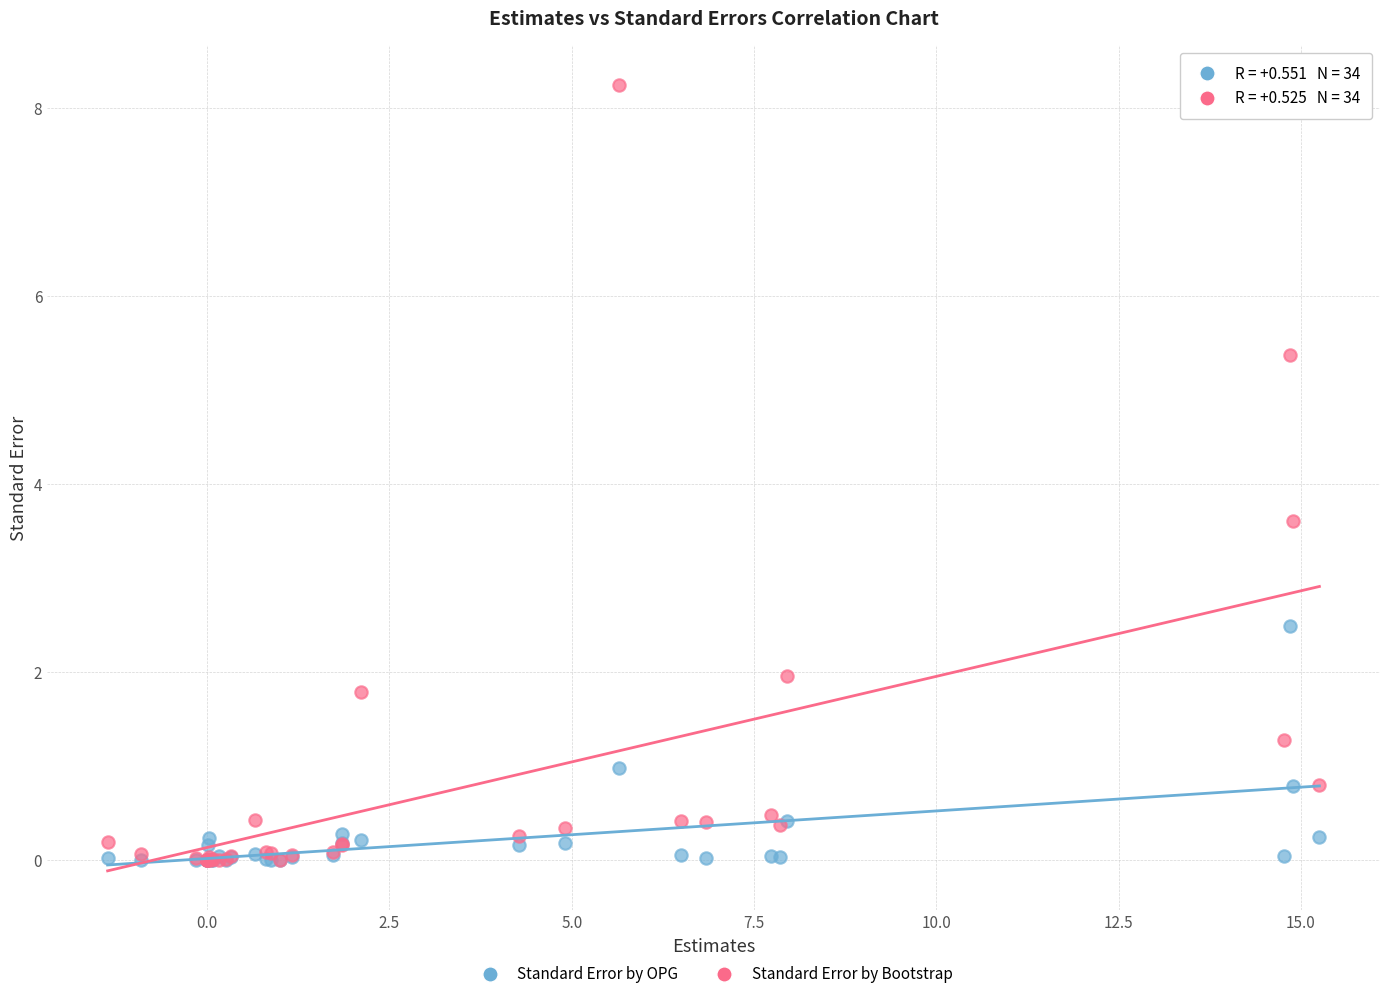

What are all the series names shown in the legend?

Standard Error by OPG, Standard Error by Bootstrap